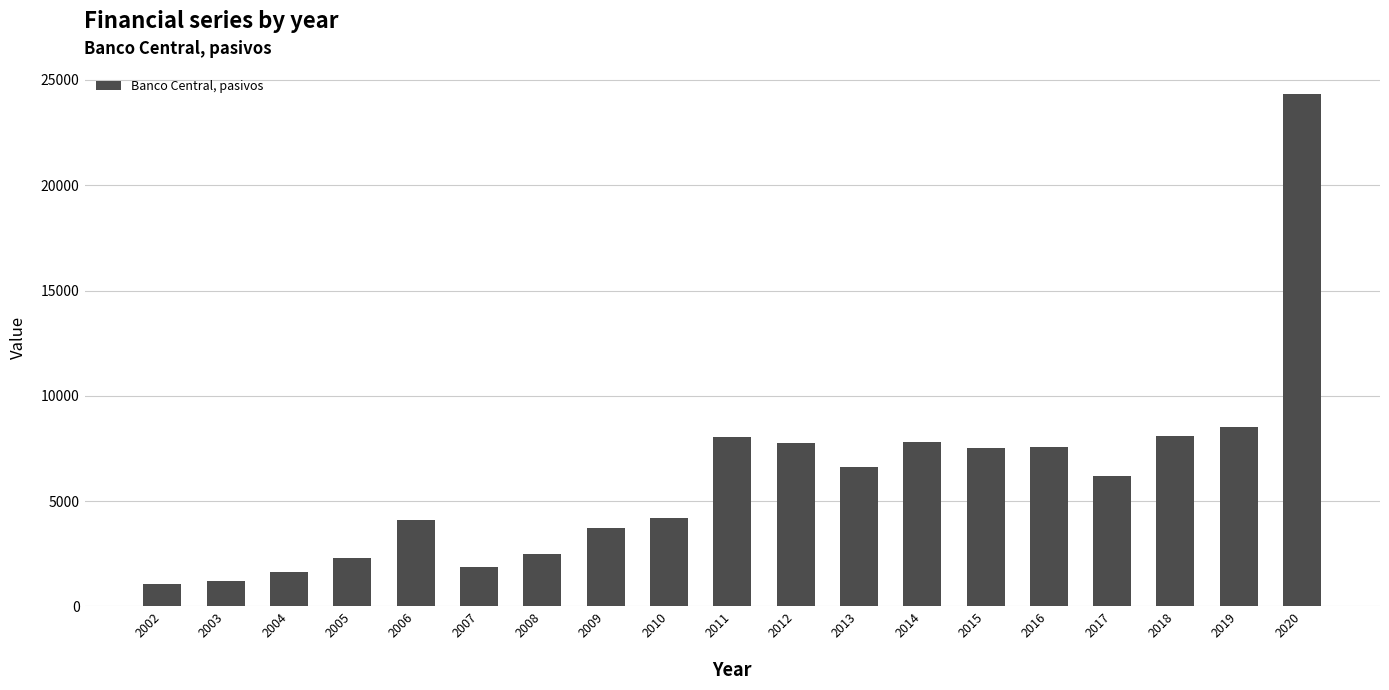

What is the value of the 12th bar from the left?

6637